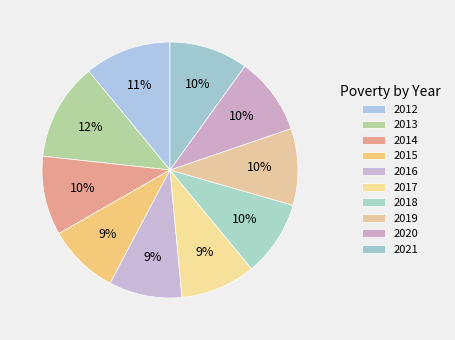

How many segments does this pie chart have?

10